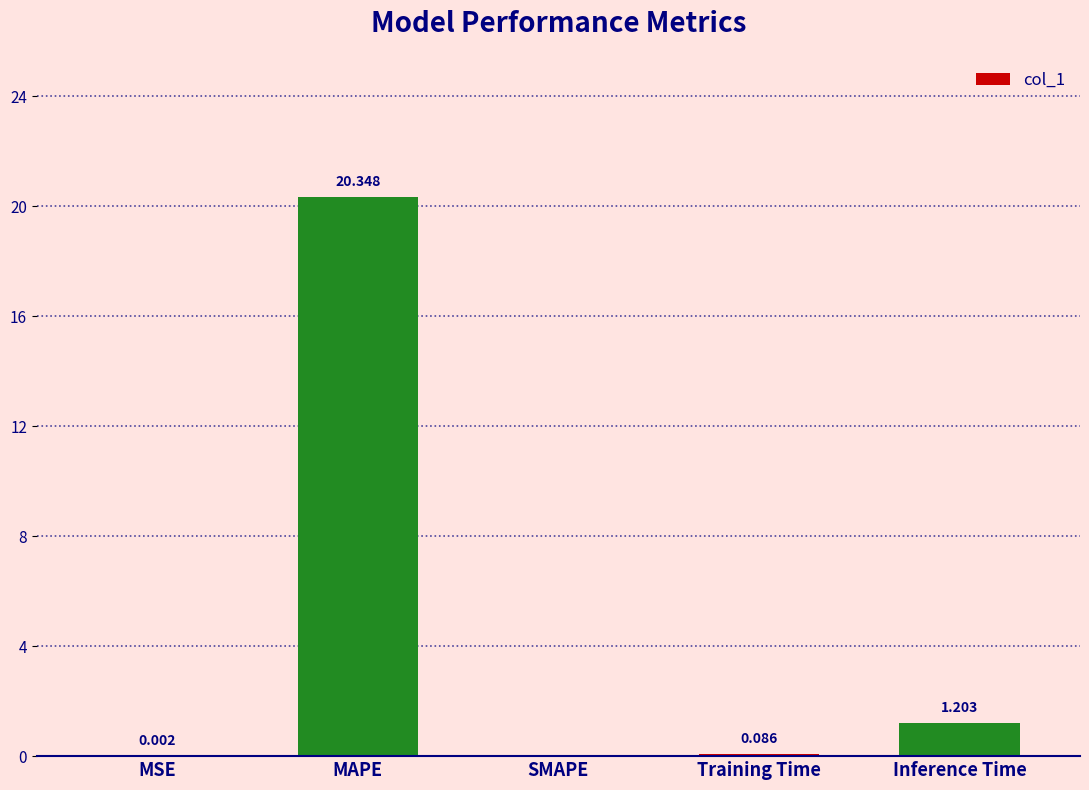

What is the greatest value displayed?

20.3